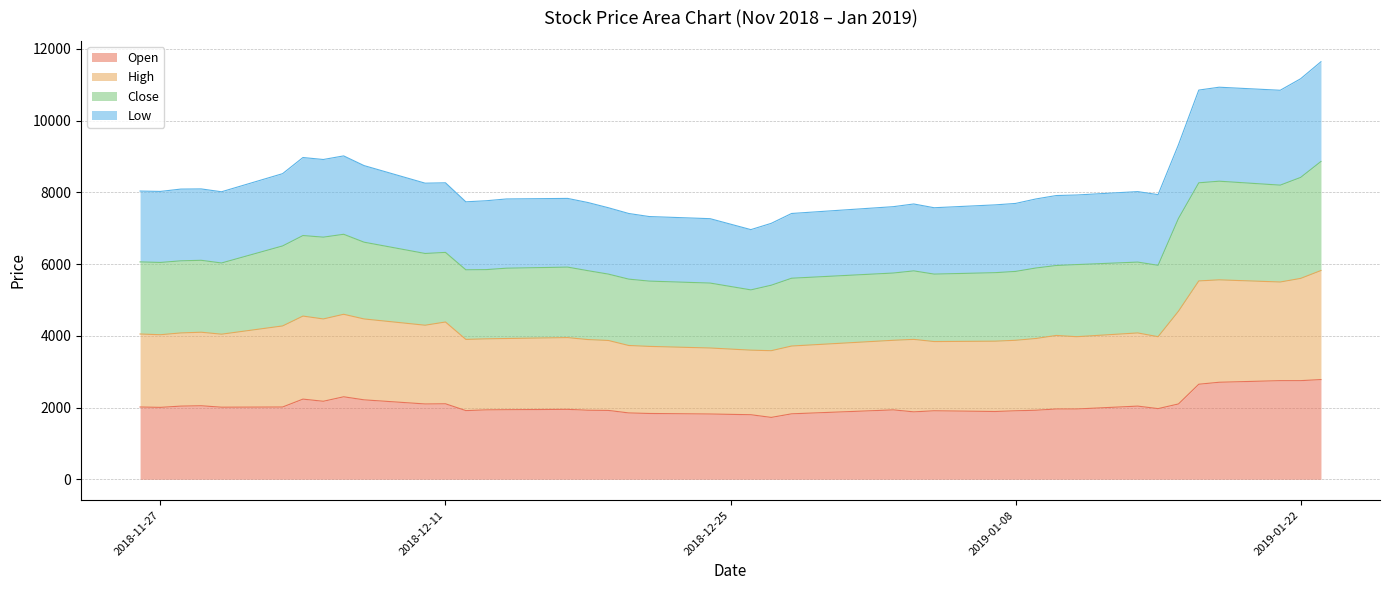

What is the maximum value for Open?

2780